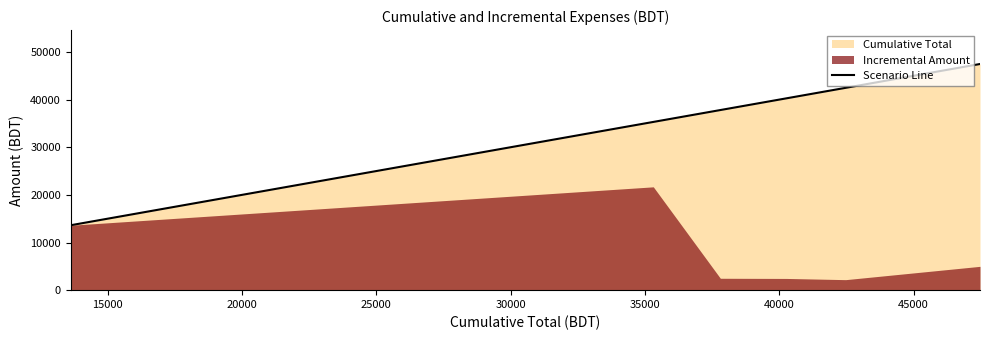

What is the minimum value for Scenario Line?

13623